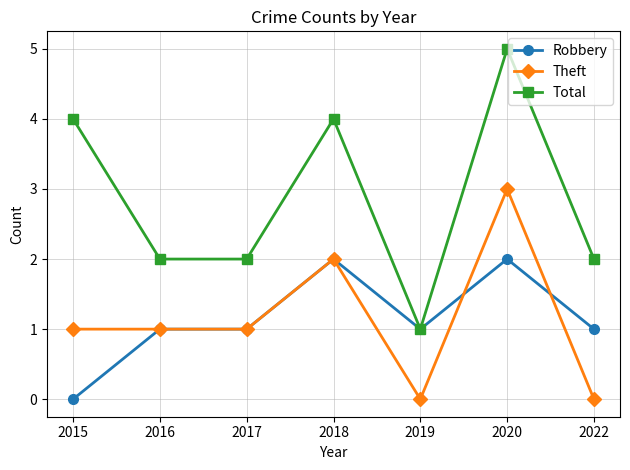

What is the value of the Robbery point at the 4th from the left?

2